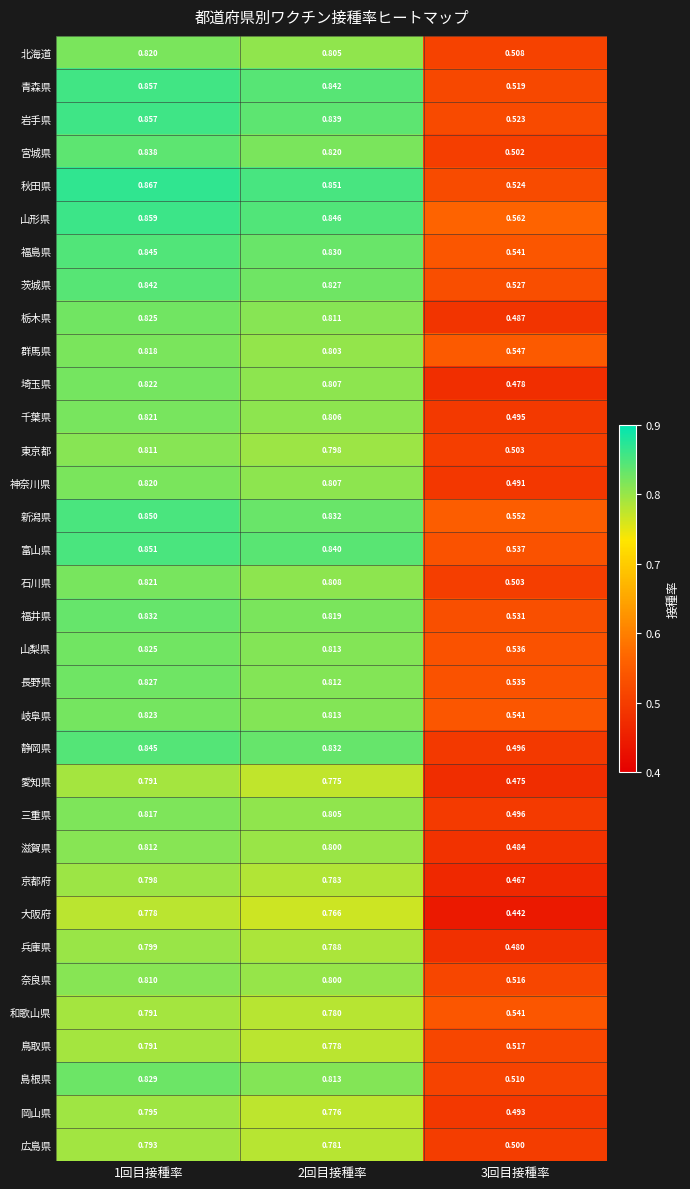

Is the value of 千葉県 at 1回目接種率 greater than the value of 長野県 at 3回目接種率?

Yes